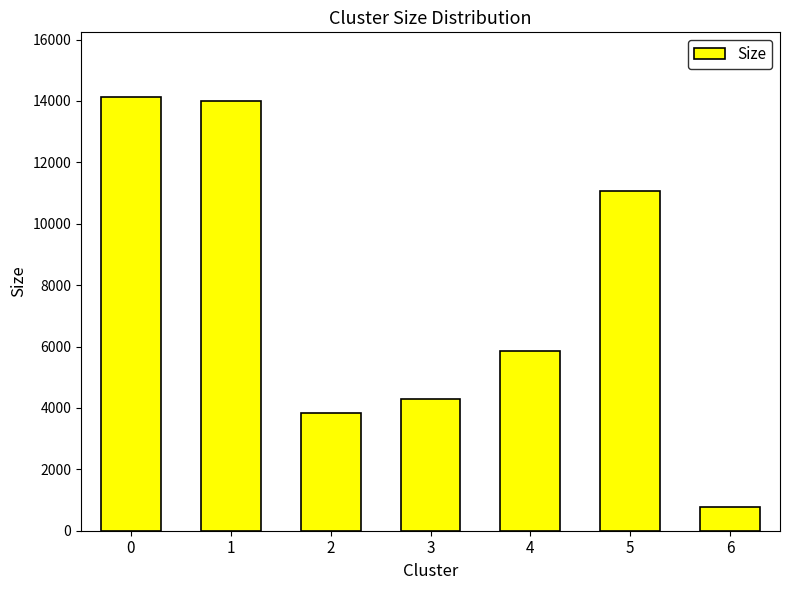

Are the bars grouped side by side (vs. stacked)?

No